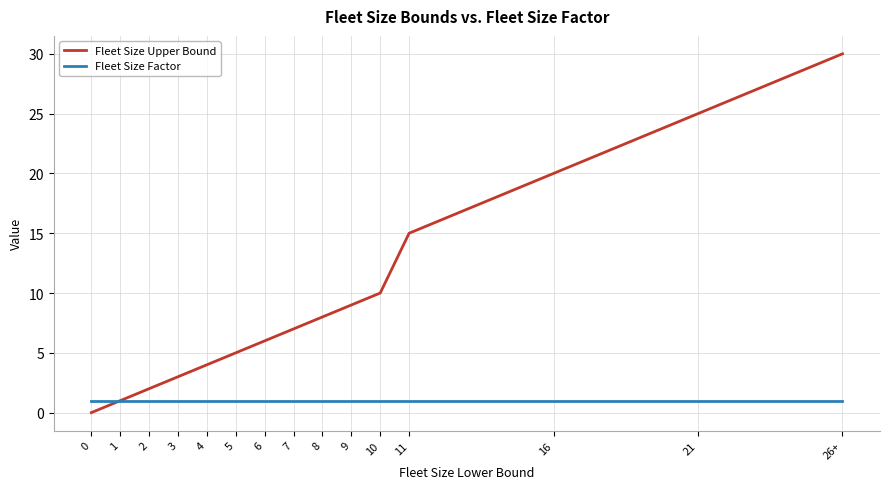

Reading left to right, list all the values displayed in this chart.

Fleet Size Upper Bound: 0=0	1=1	2=2	3=3	4=4	5=5	6=6	7=7	8=8	9=9	10=10	11=15	16=20	21=25	26+=30
Fleet Size Factor: 0=1	1=1	2=1	3=1	4=1	5=1	6=1	7=1	8=1	9=1	10=1	11=1	16=1	21=1	26+=1